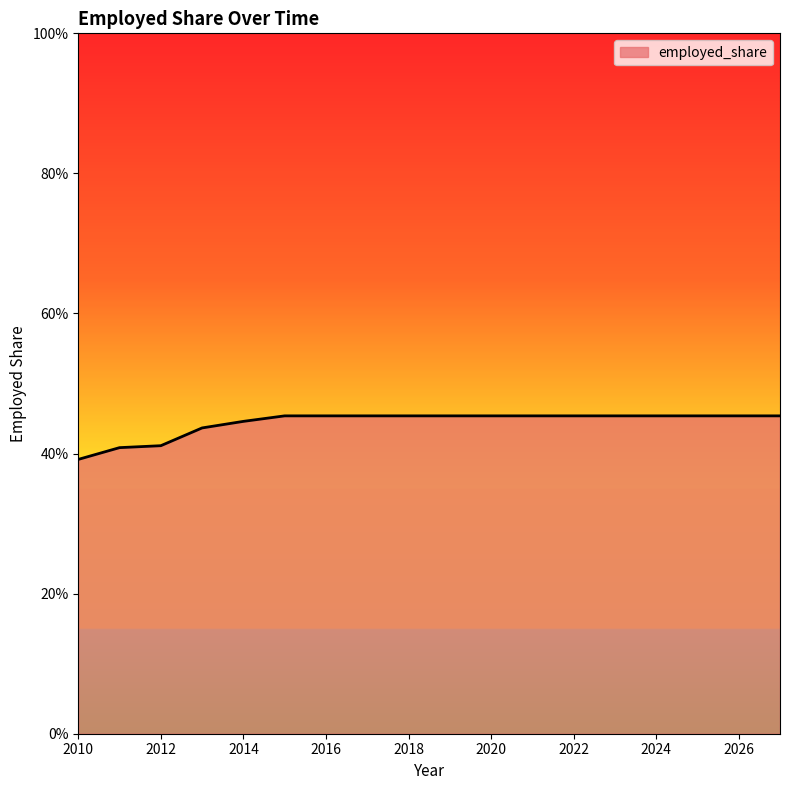

Does the chart have visible grid lines?

No